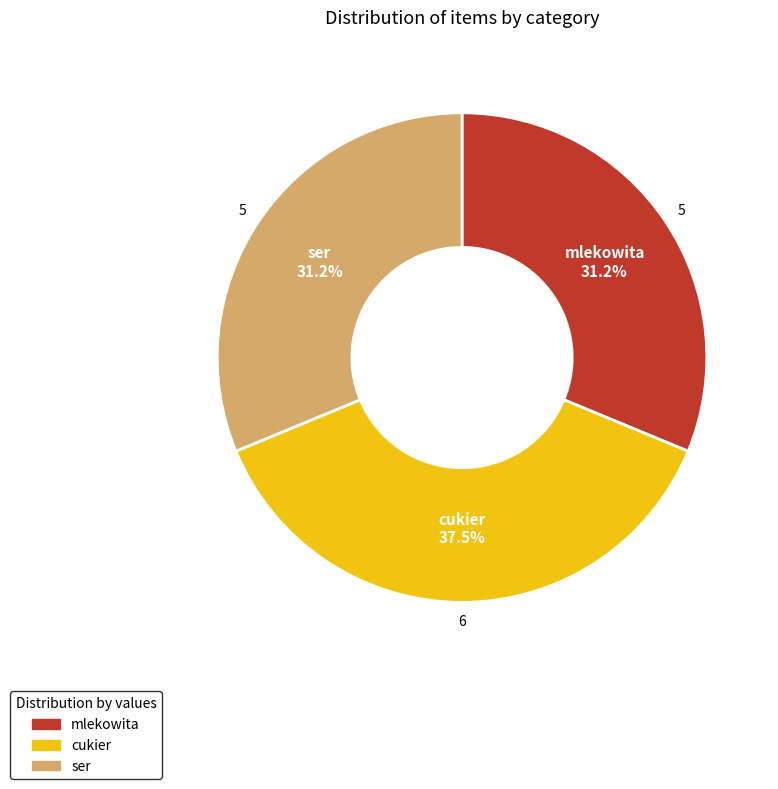

The mlekowita slice represents 31% of the pie. True or false?

True